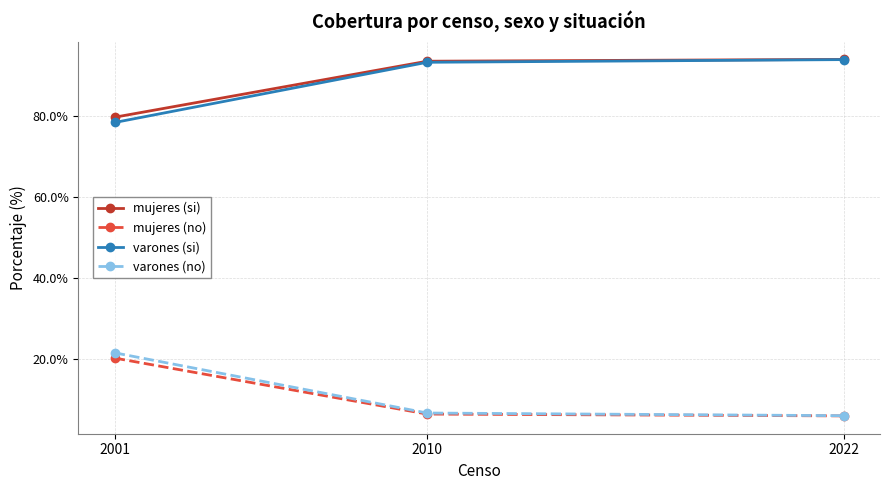

What is the maximum value shown in the chart?

94.0